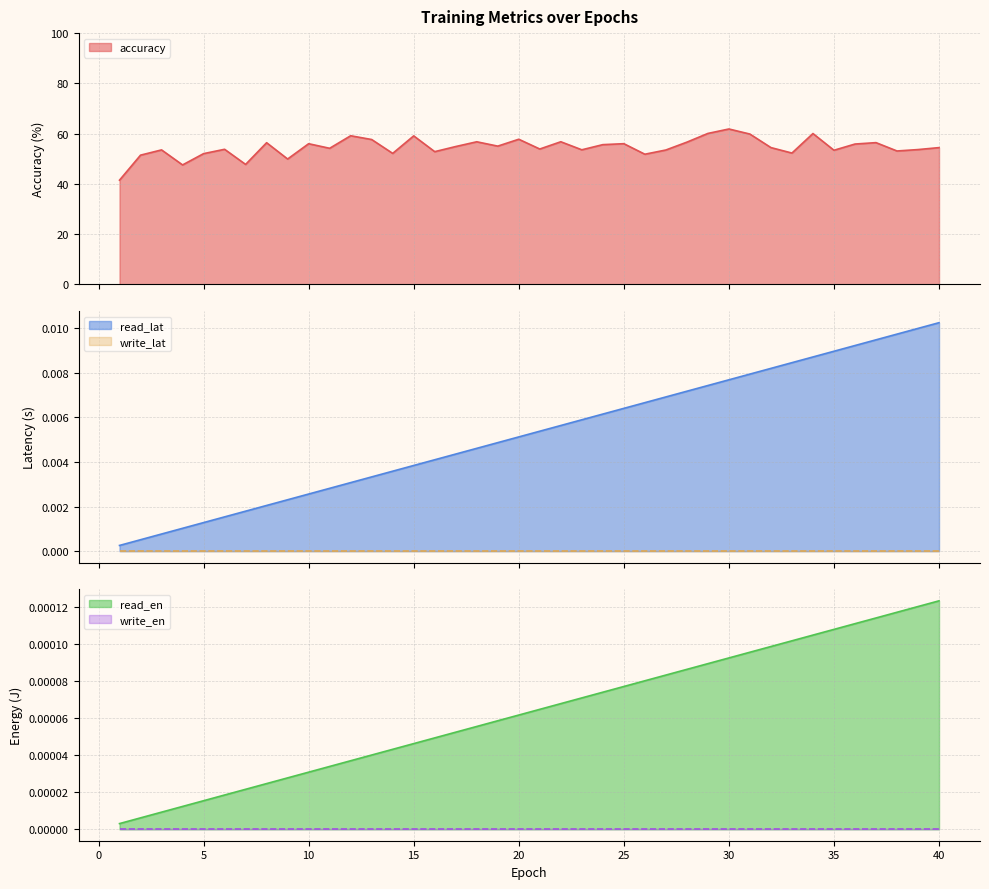

What is the spread (max minus min) of values at 21?

53.9